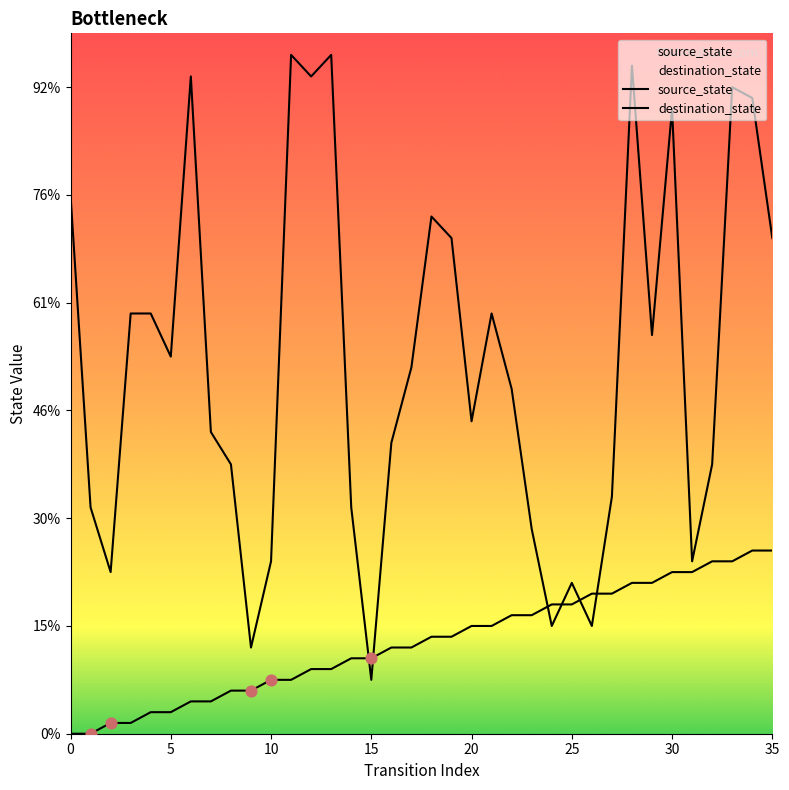

Which series has the largest total across all categories?

destination_state